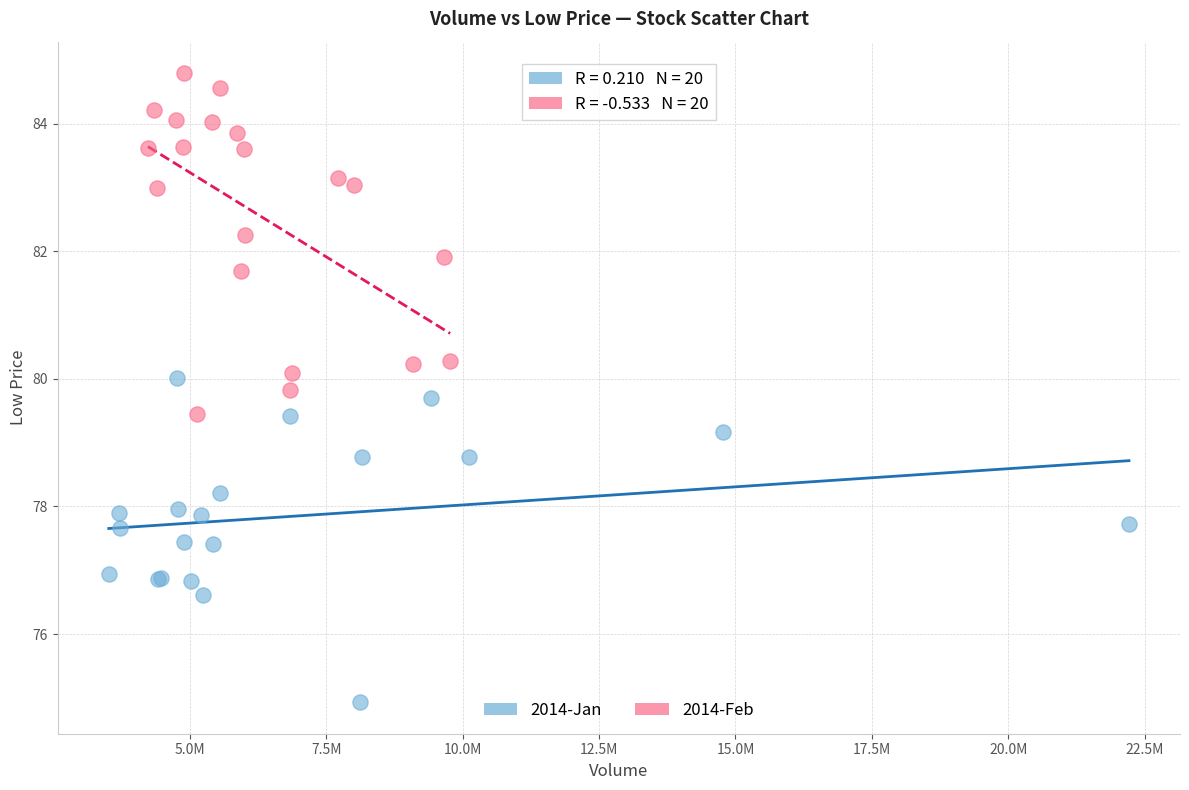

Which series contains the highest Y value?

2014-Feb